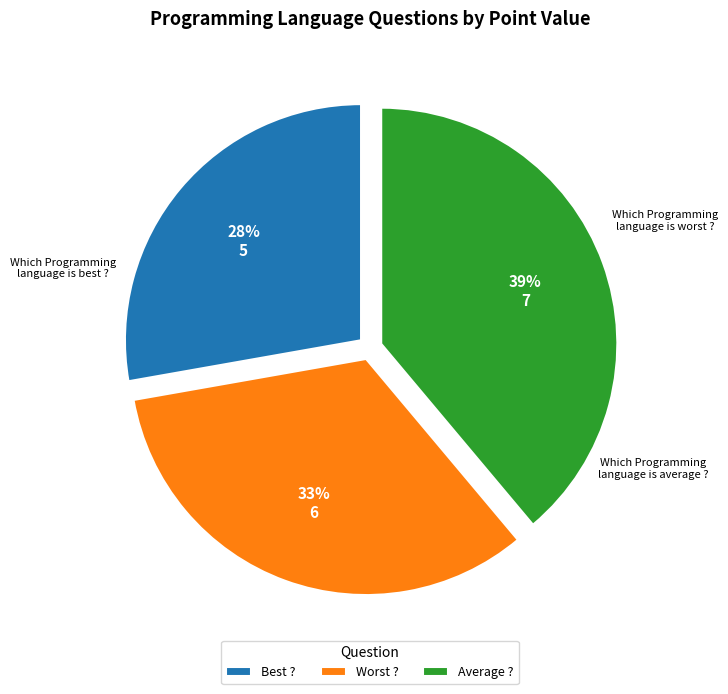

Which has a higher value, Average ? or Best ??

Average ?